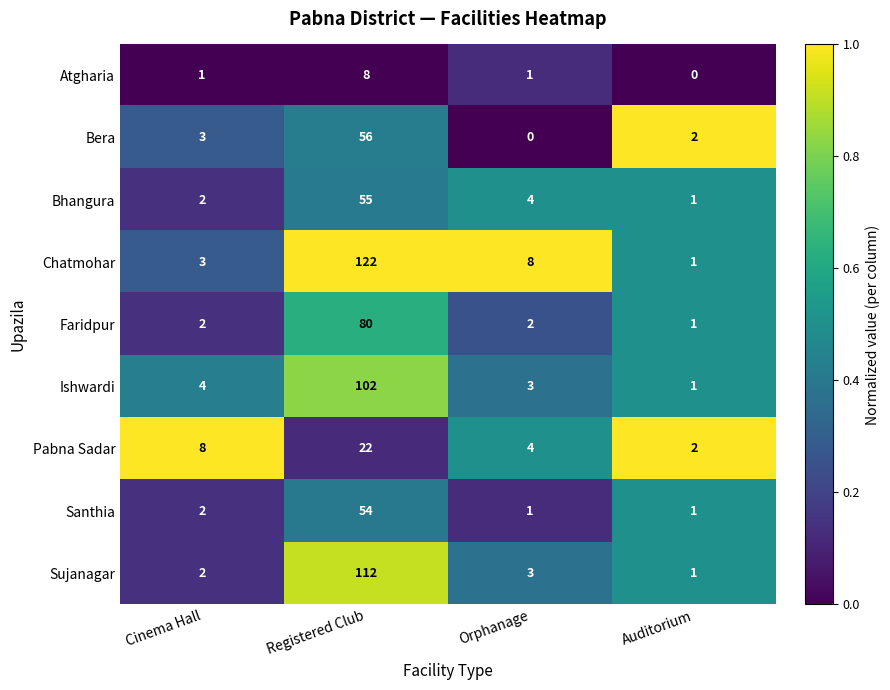

True or false: Chatmohar has a value of 11 at Orphanage.

False